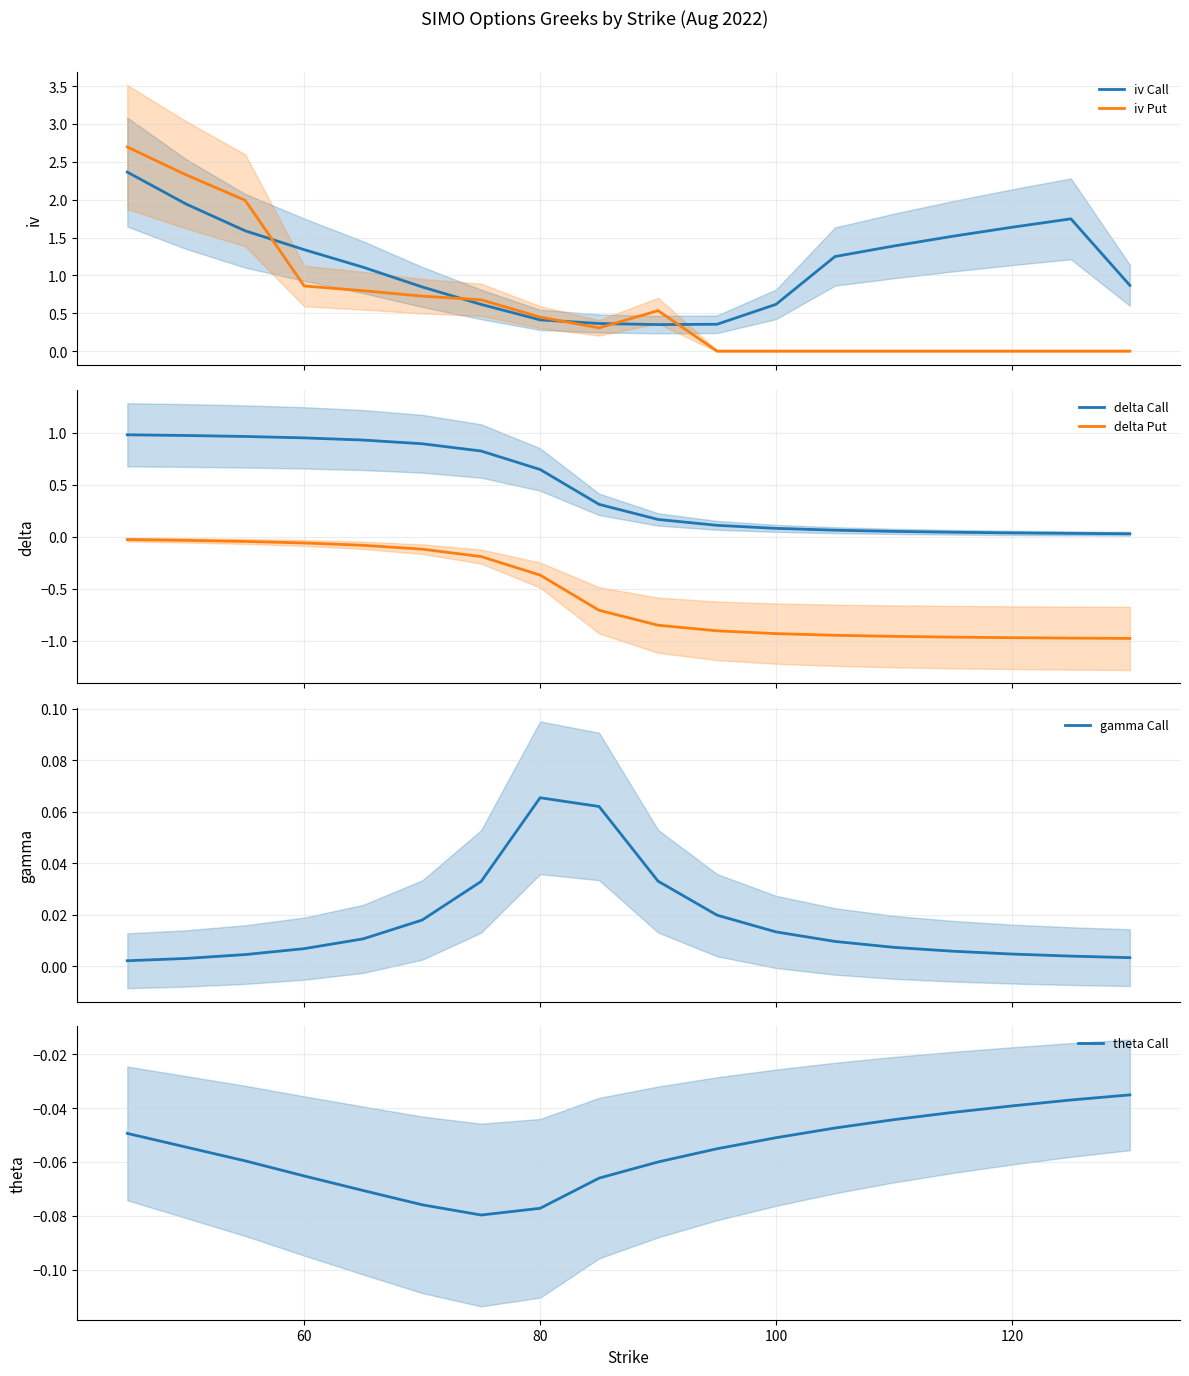

What is the greatest value displayed?

2.7